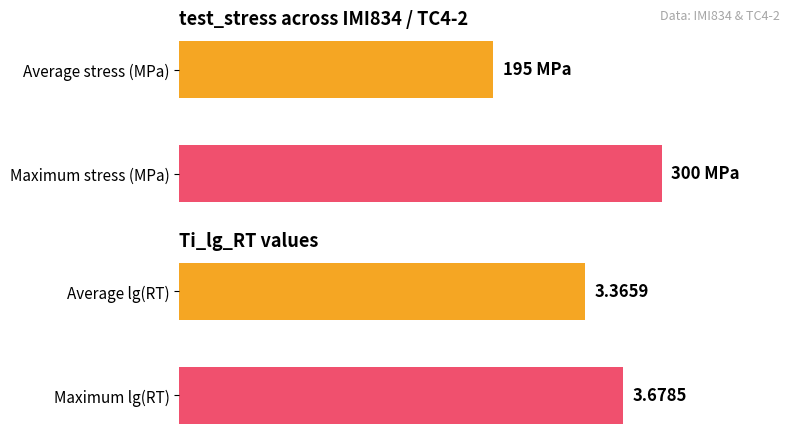

Is the value of Ti_lg_RT at 1 greater than the value of test_stress at 0?

No